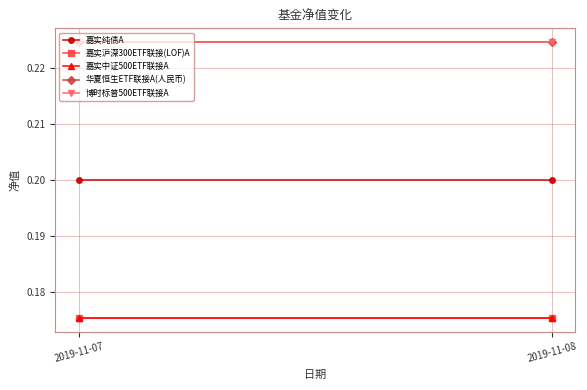

What are all the series names shown in the legend?

嘉实纯债A, 嘉实沪深300ETF联接(LOF)A, 嘉实中证500ETF联接A, 华夏恒生ETF联接A(人民币), 博时标普500ETF联接A